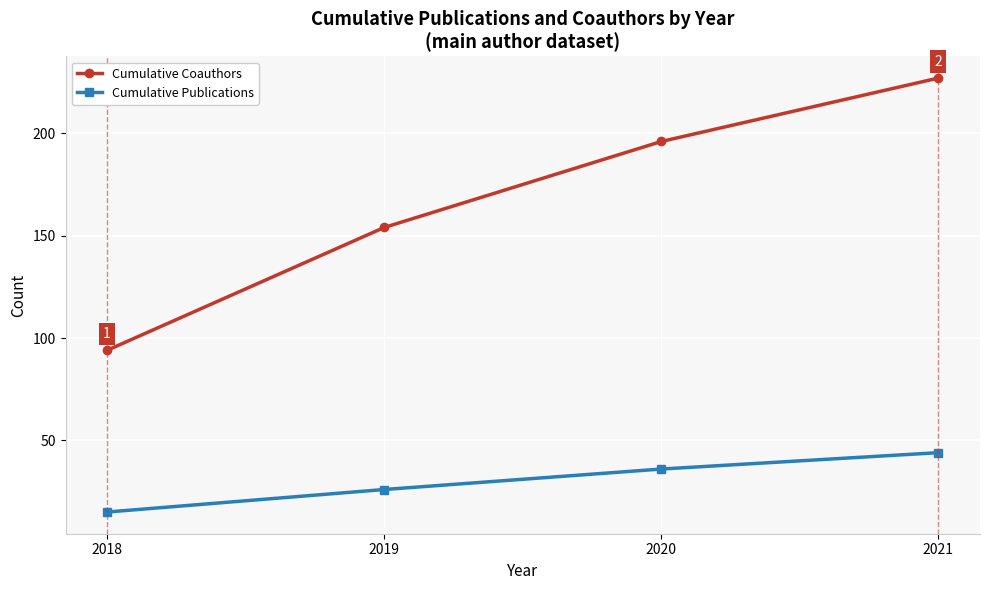

What are all the series names shown in the legend?

Cumulative Coauthors, Cumulative Publications